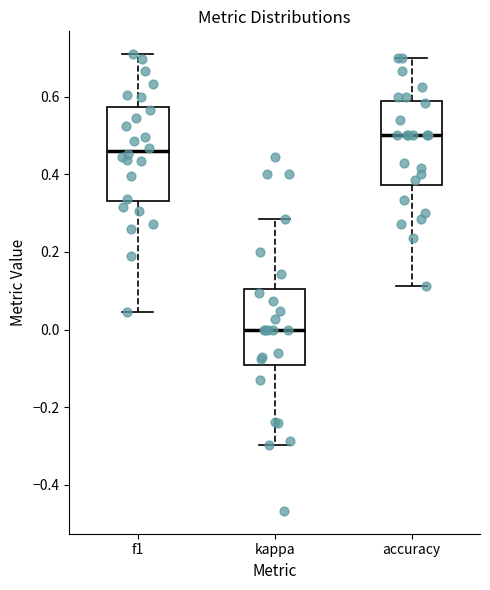

Reading left to right, read every box against the y-axis: the position of its median line, the range the box covers, and the ends of its whiskers. The values are not printed on the chart, so give them approximately, as read against the axis.

f1: median 0.46, box 0.34 to 0.58, whiskers 0.04 to 0.70
kappa: median 0.00, box -0.08 to 0.10, whiskers -0.30 to 0.28
accuracy: median 0.50, box 0.38 to 0.58, whiskers 0.12 to 0.70